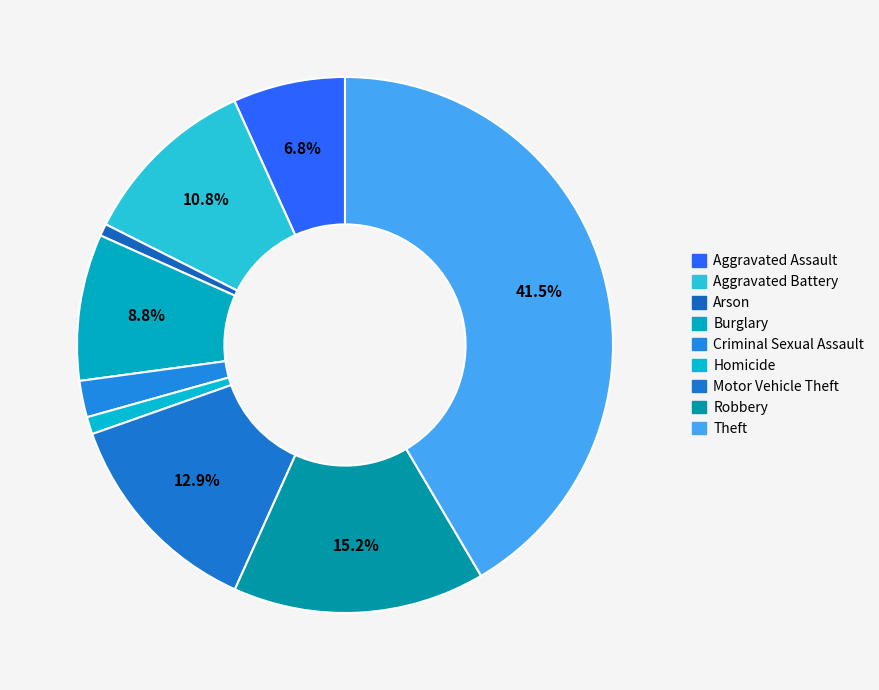

How many slices are in this pie chart?

9